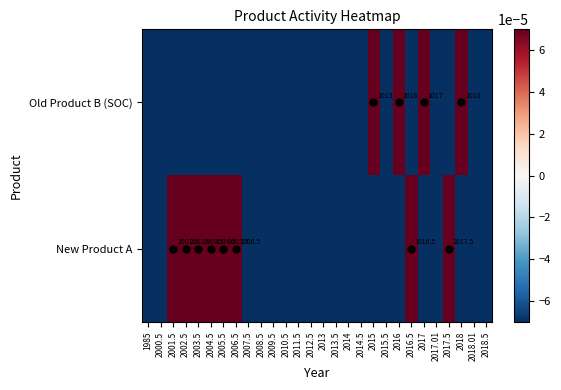

The value of Old Product B (SOC) at 2016 is 3016.0. True or false?

False